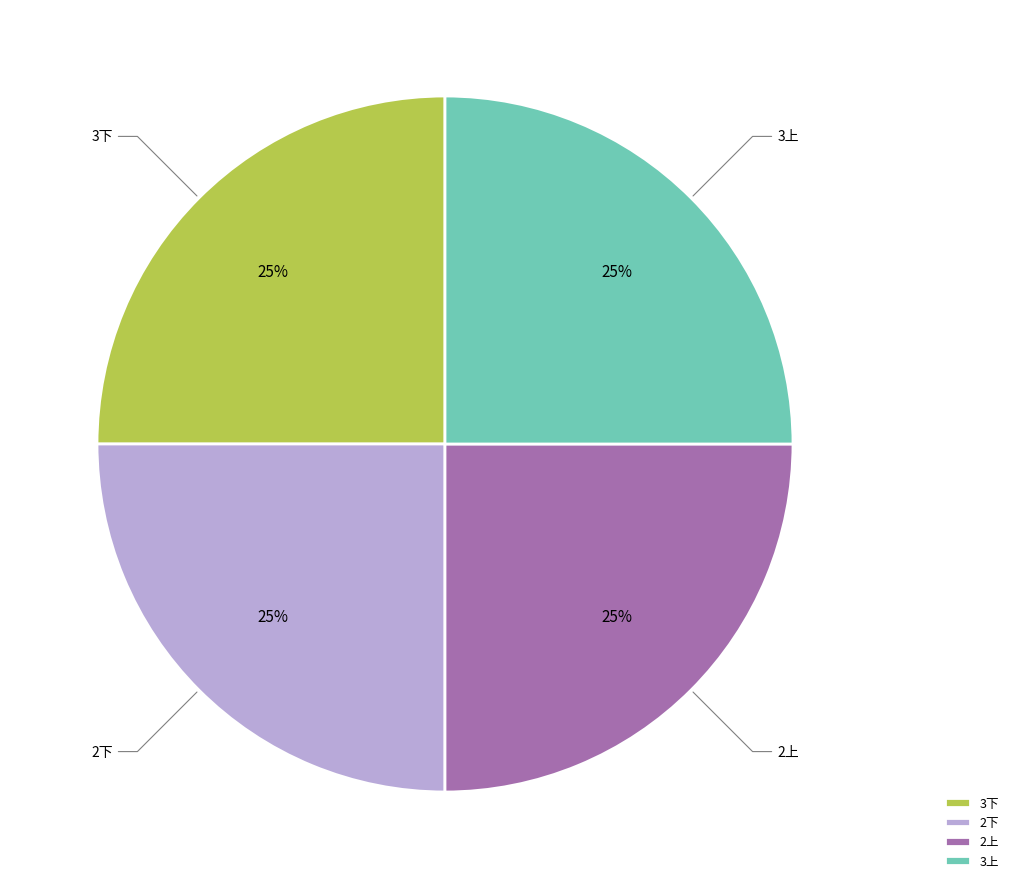

Is it true that 2下 is 25% of the pie?

True